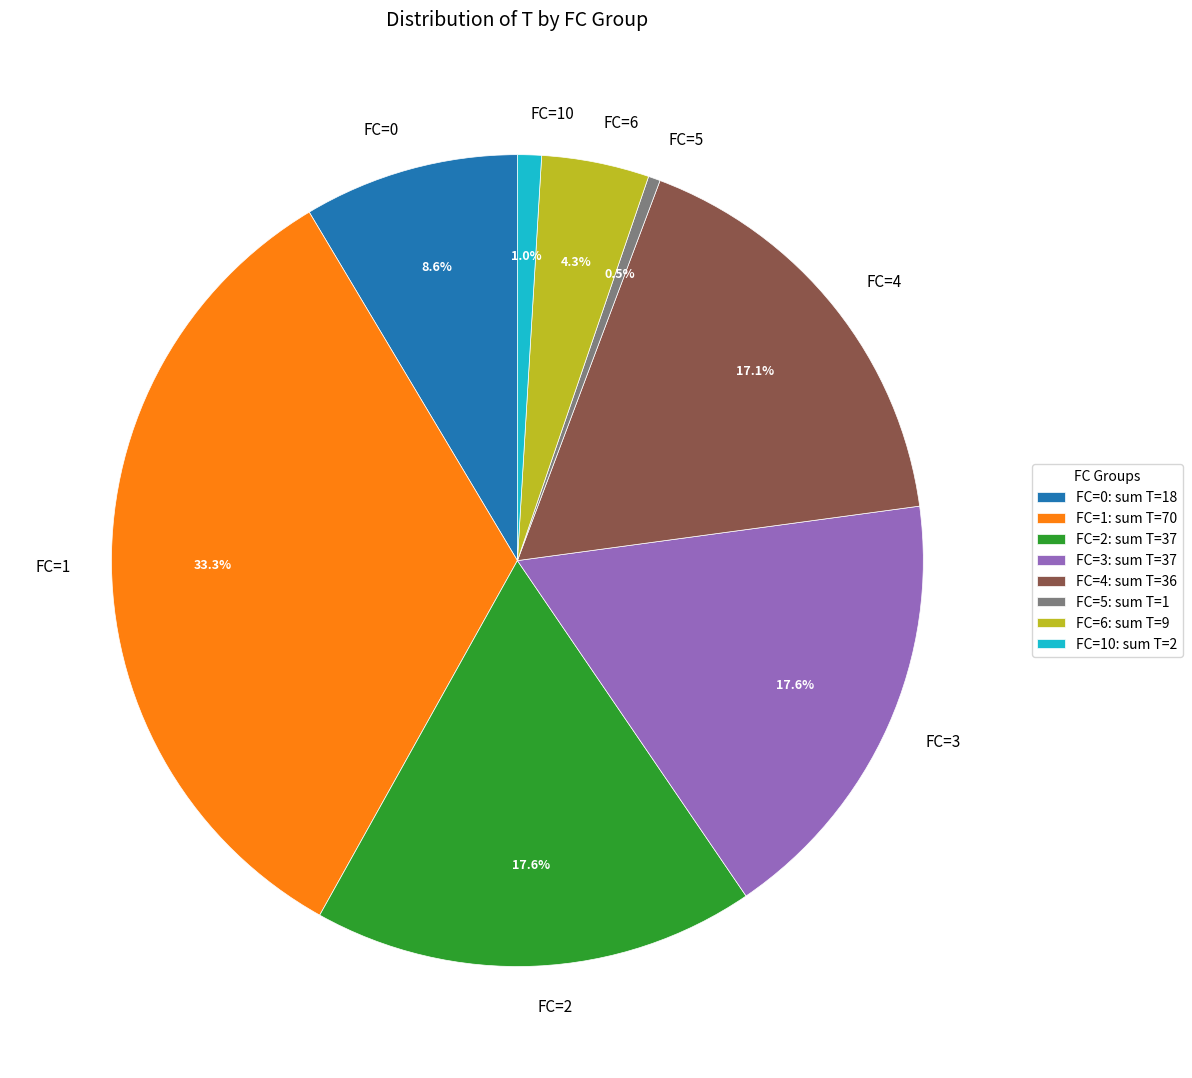

What percentage is the FC=6 slice, to the nearest percent?

4%